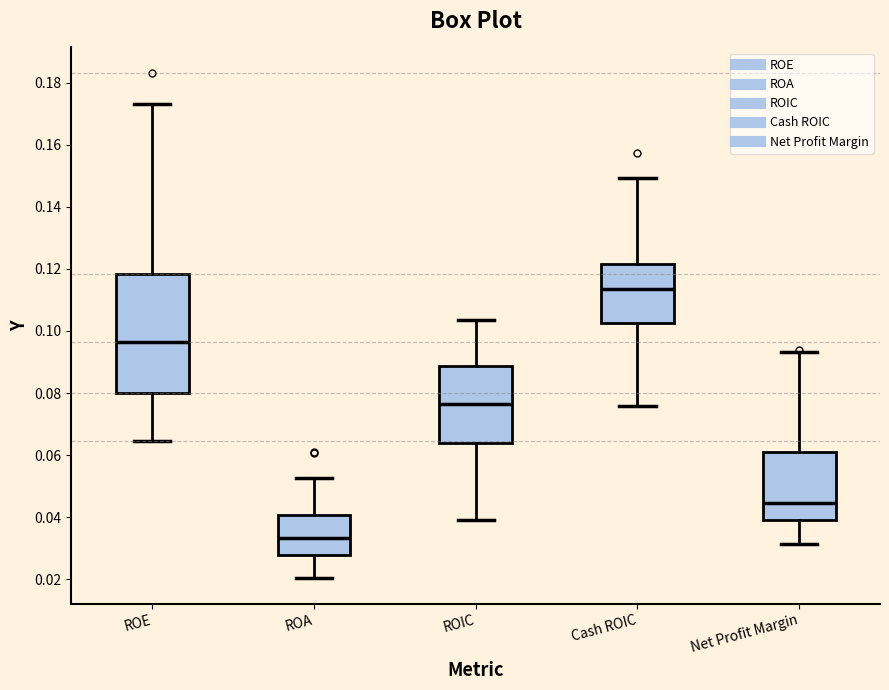

Which box's median line is the lowest?

ROA